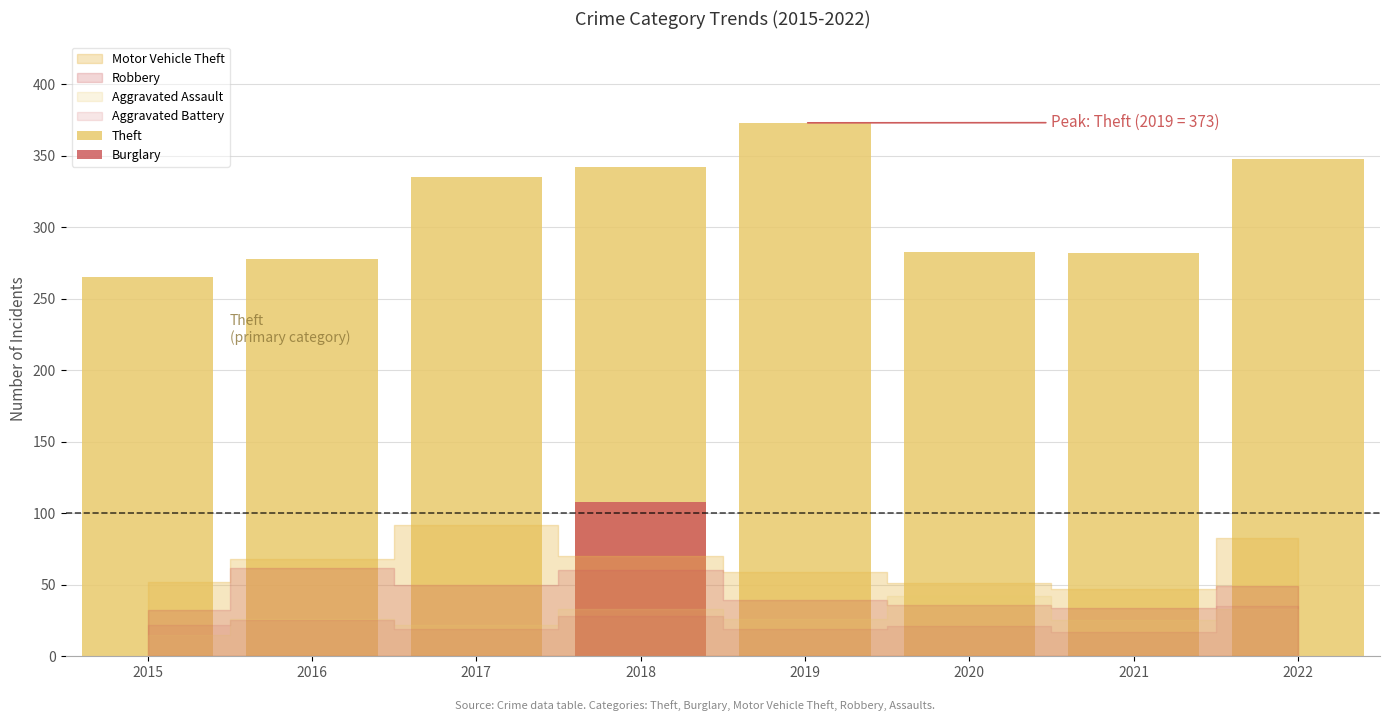

What is the value of the 2nd bar from the left?

278